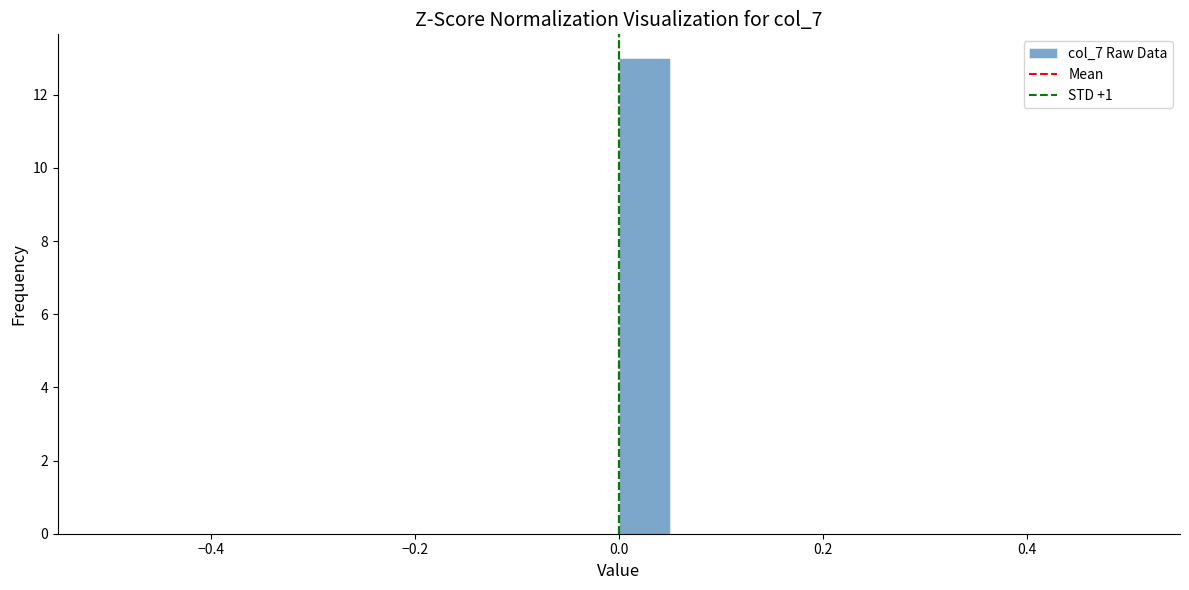

Read against the x-axis, roughly where is the centre of the tallest bar?

0.02